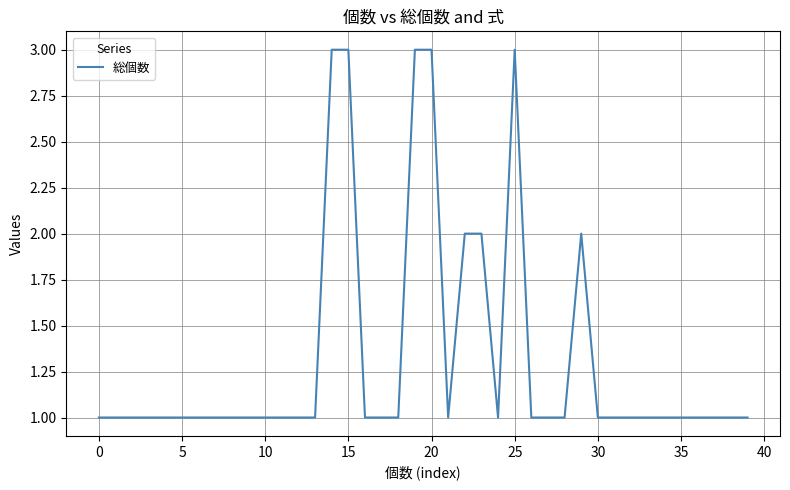

What is the sum of all values?

53